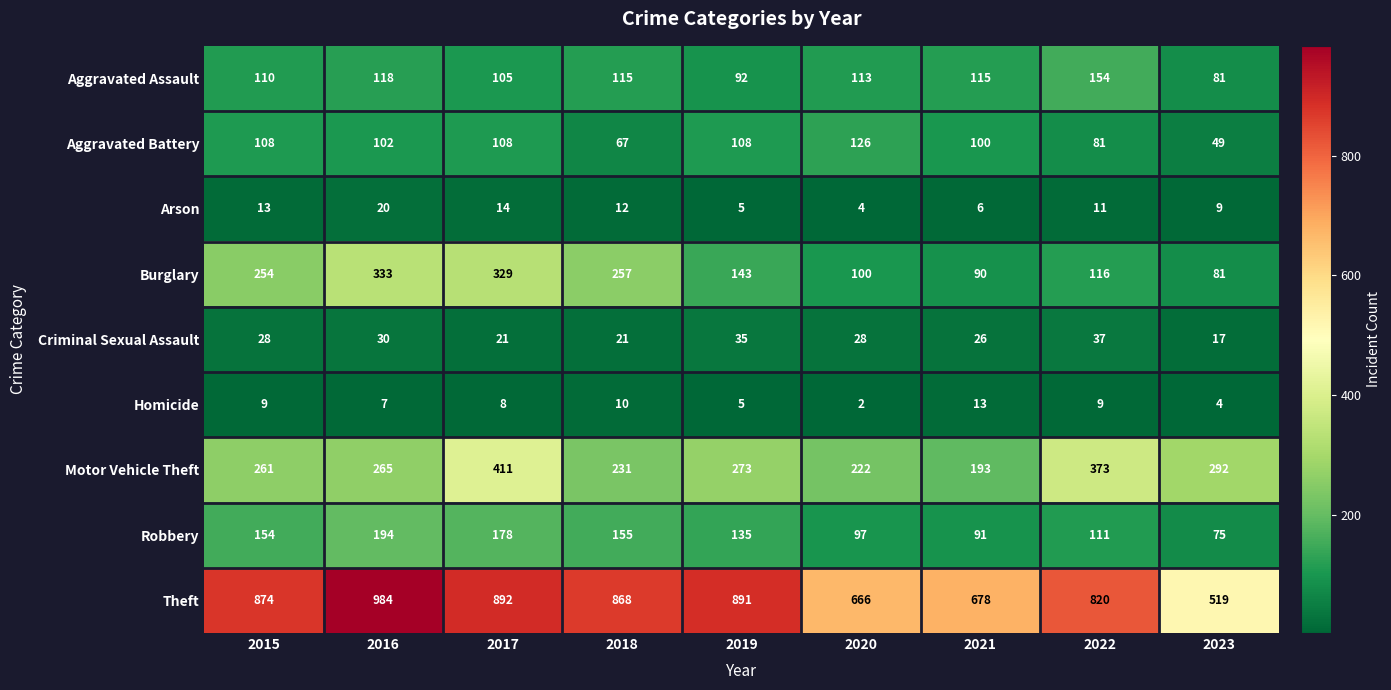

Which series has the largest range (max minus min)?

Theft